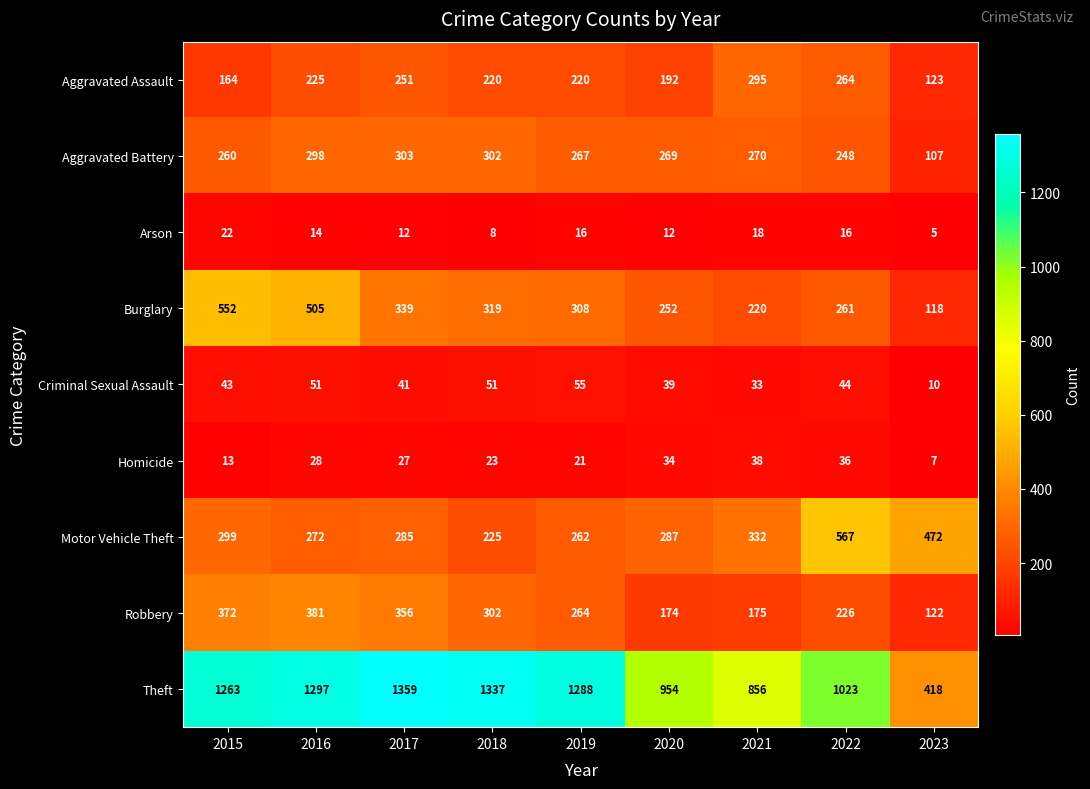

What is the approximate value of Theft at 2023?

418